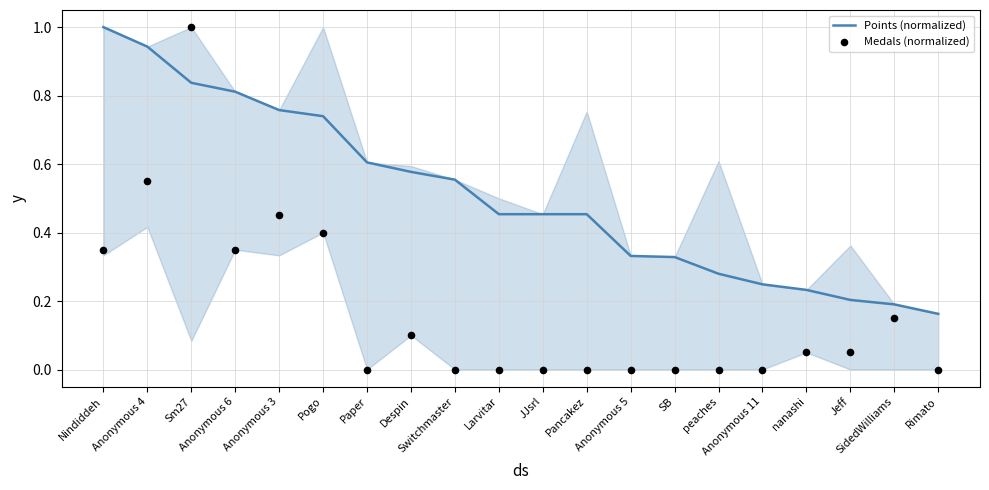

Which series contains the highest Y value?

Points (normalized)